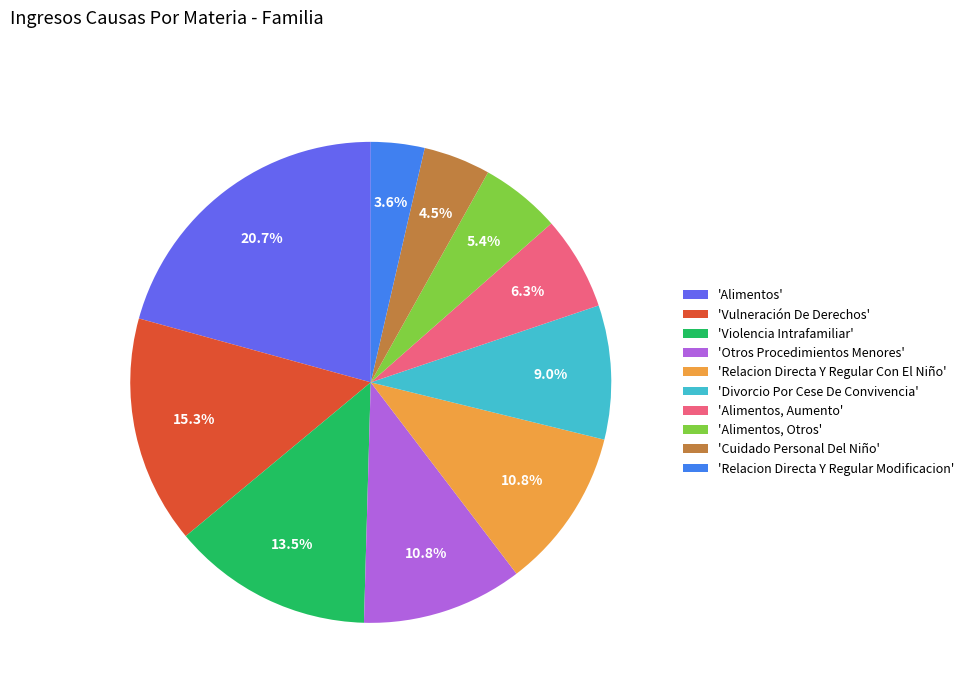

Is there any slice that represents more than half of the pie?

No